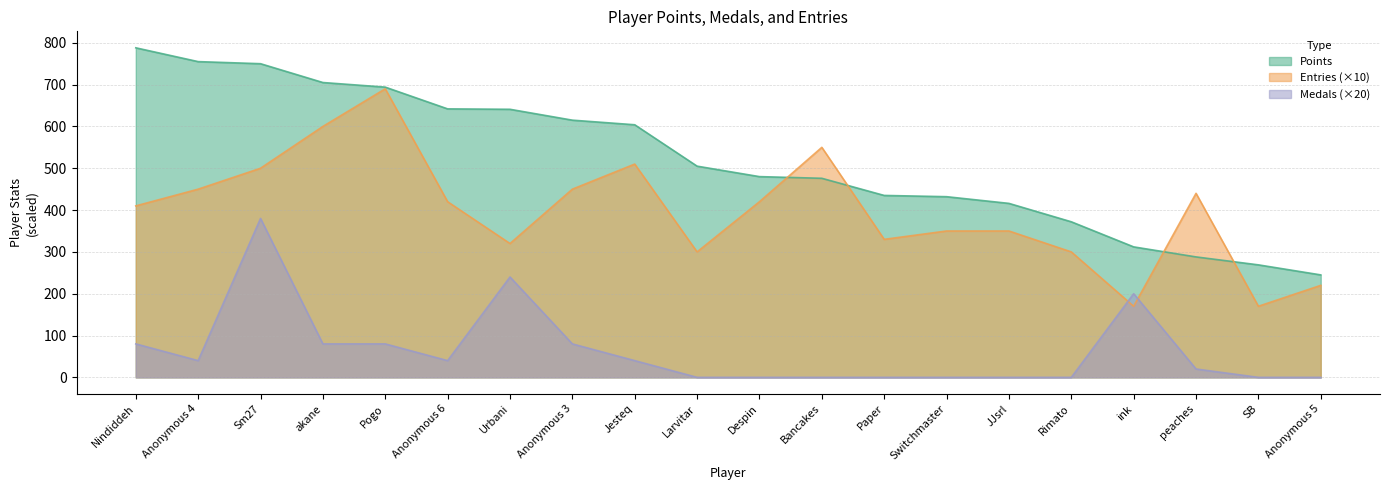

What is the difference between the highest and lowest values at Anonymous 5?

245